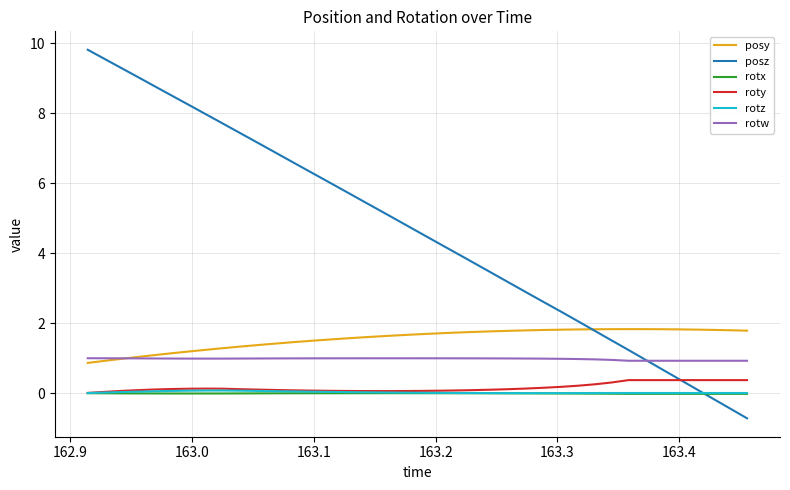

Which series has the largest total across all categories?

posz